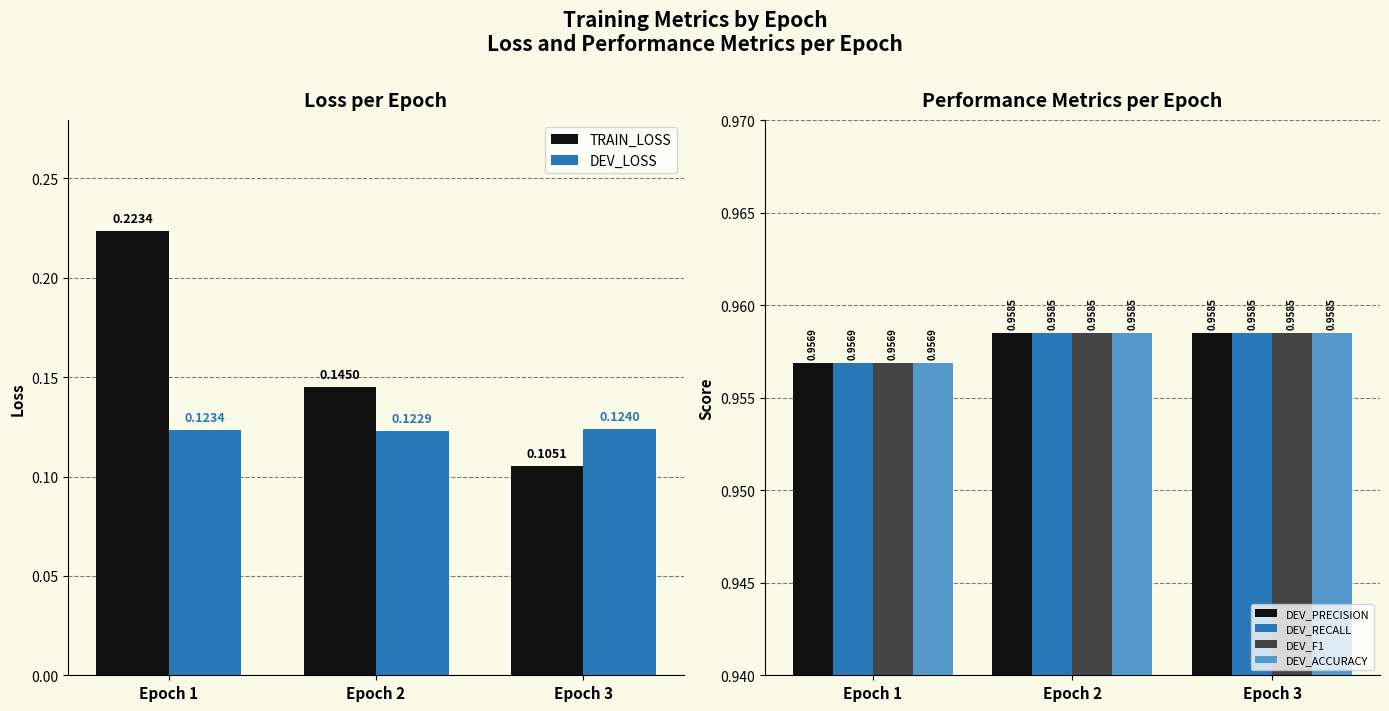

Reading left to right, transcribe all the data shown in this chart.

TRAIN_LOSS: 0.2	0.1	0.1
DEV_LOSS: 0.1	0.1	0.1
DEV_PRECISION: 1.0	1.0	1.0
DEV_RECALL: 1.0	1.0	1.0
DEV_F1: 1.0	1.0	1.0
DEV_ACCURACY: 1.0	1.0	1.0